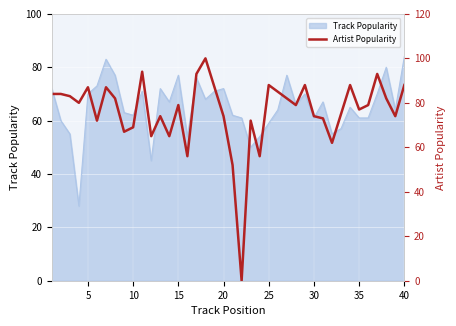

How many values exceed 79?

19